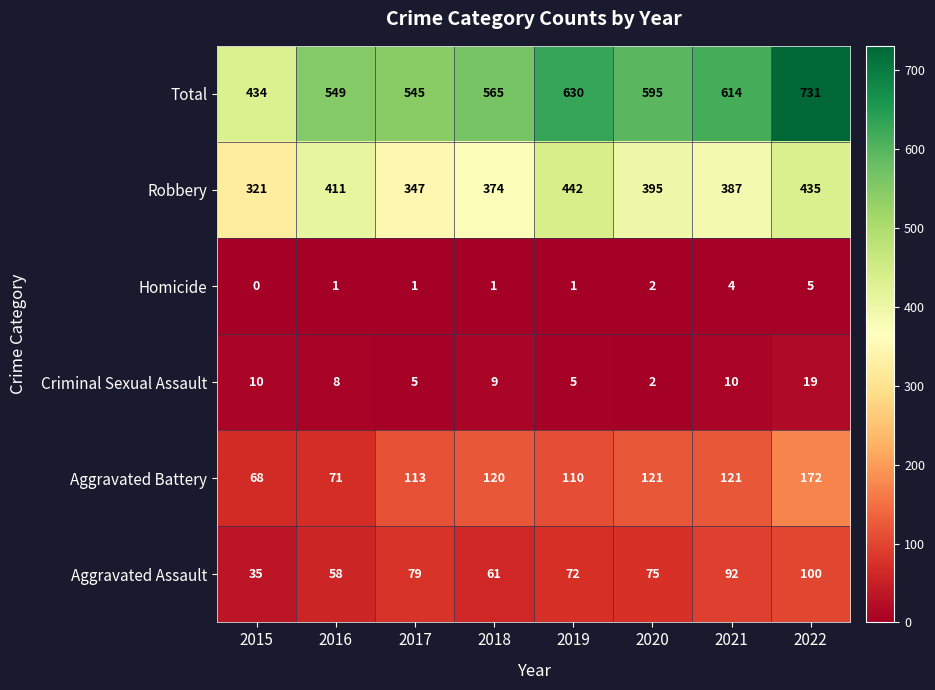

Is it true that Homicide equals 1 at 2018?

True